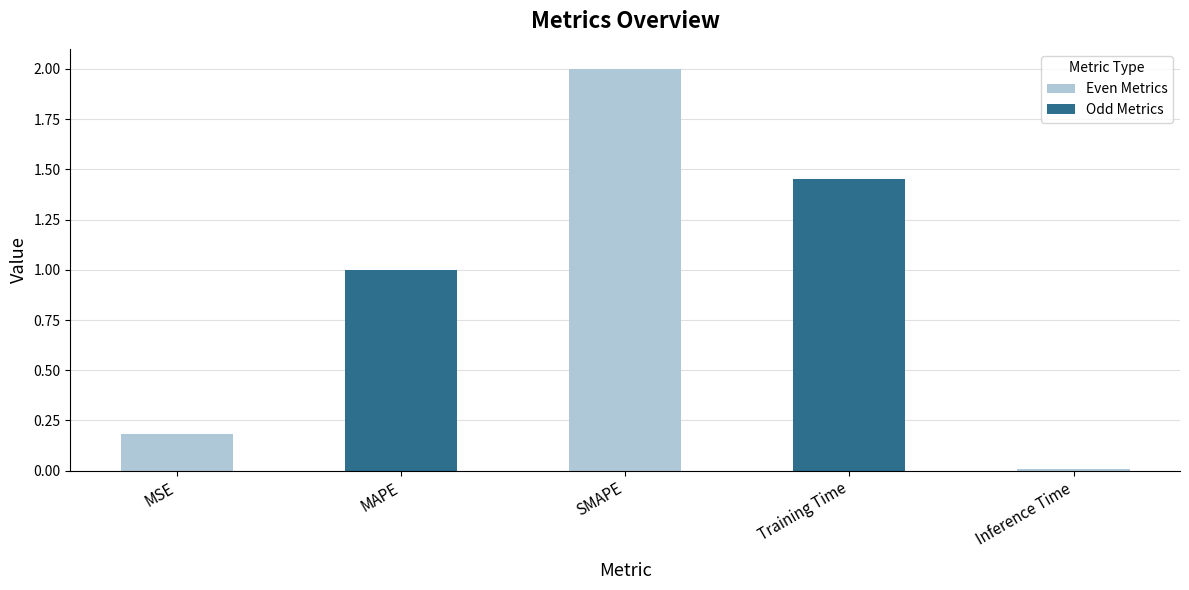

What position from the left is Training Time?

4